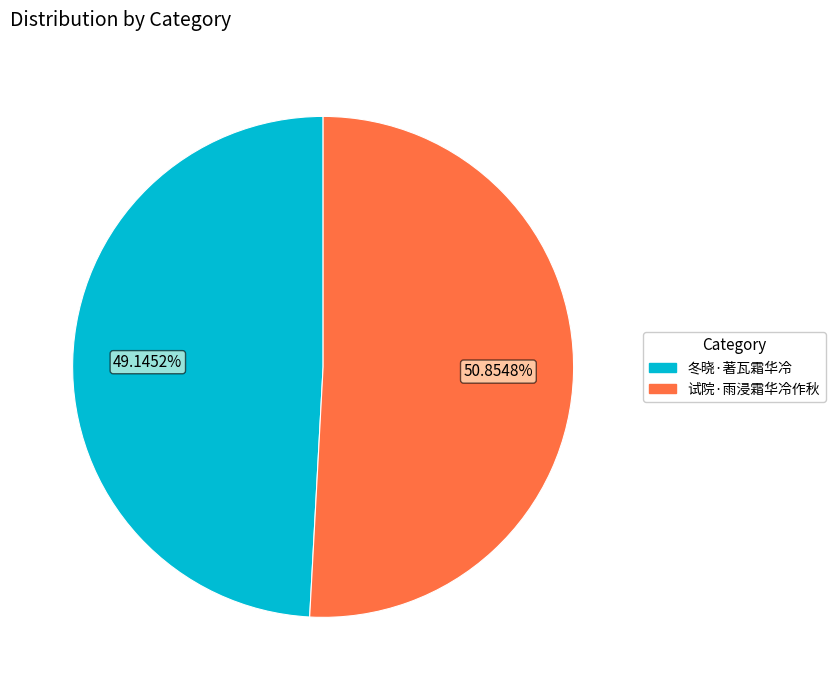

What is the majority slice?

试院·雨浸霜华冷作秋